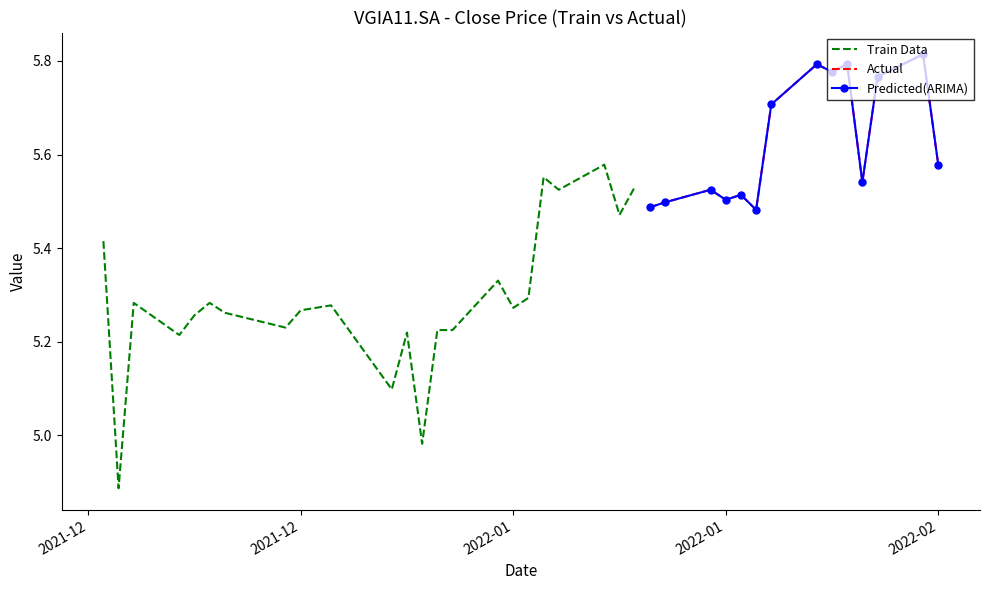

True or false: there are more than 2 points higher than both neighbors.

True